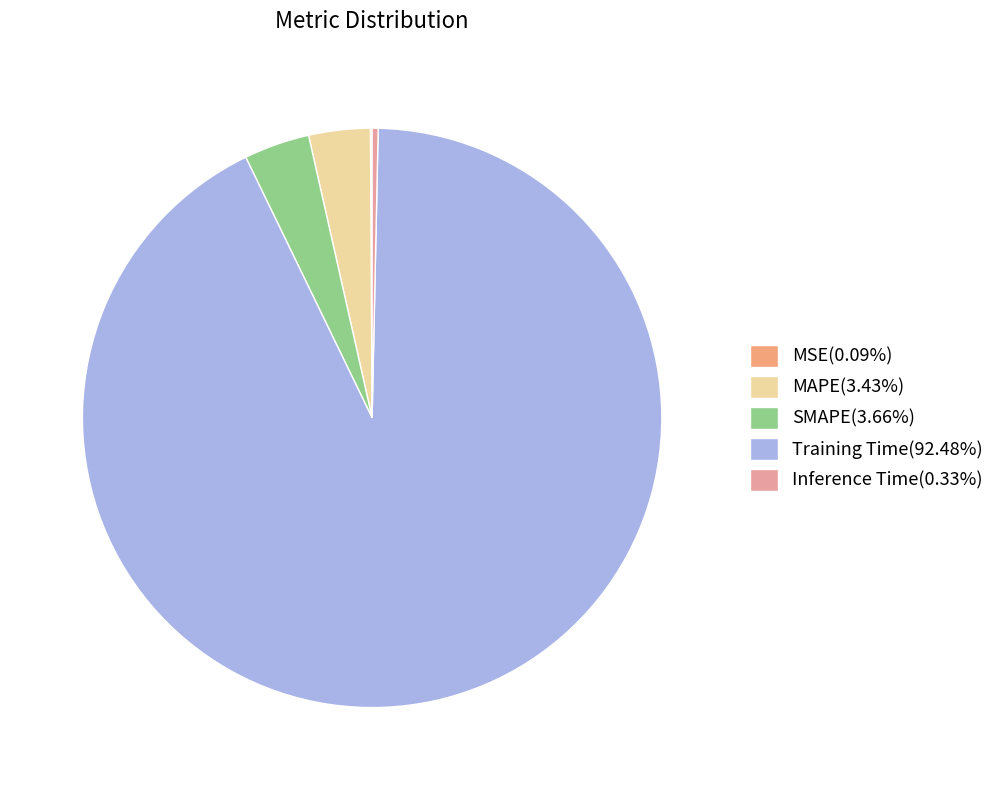

Does SMAPE(3.66%) account for over 50% of the chart?

No